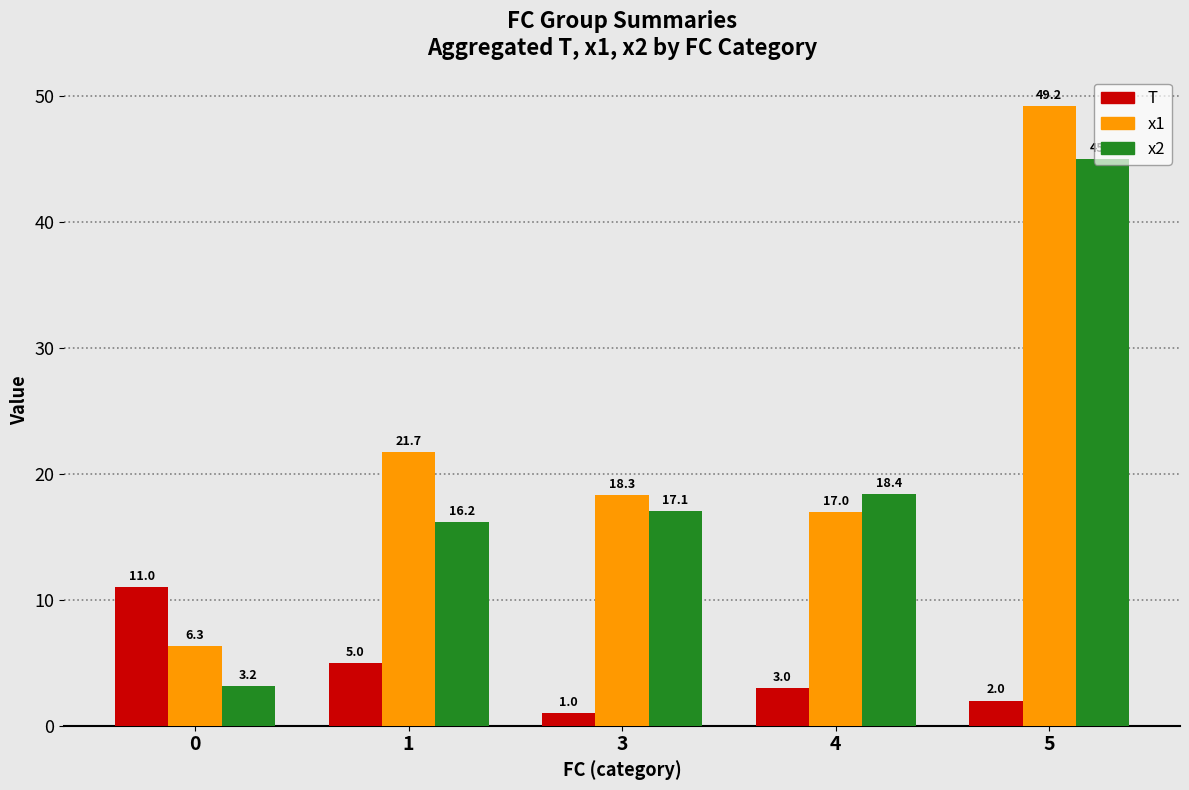

What is the difference between the T values at 3 and 4?

2.0